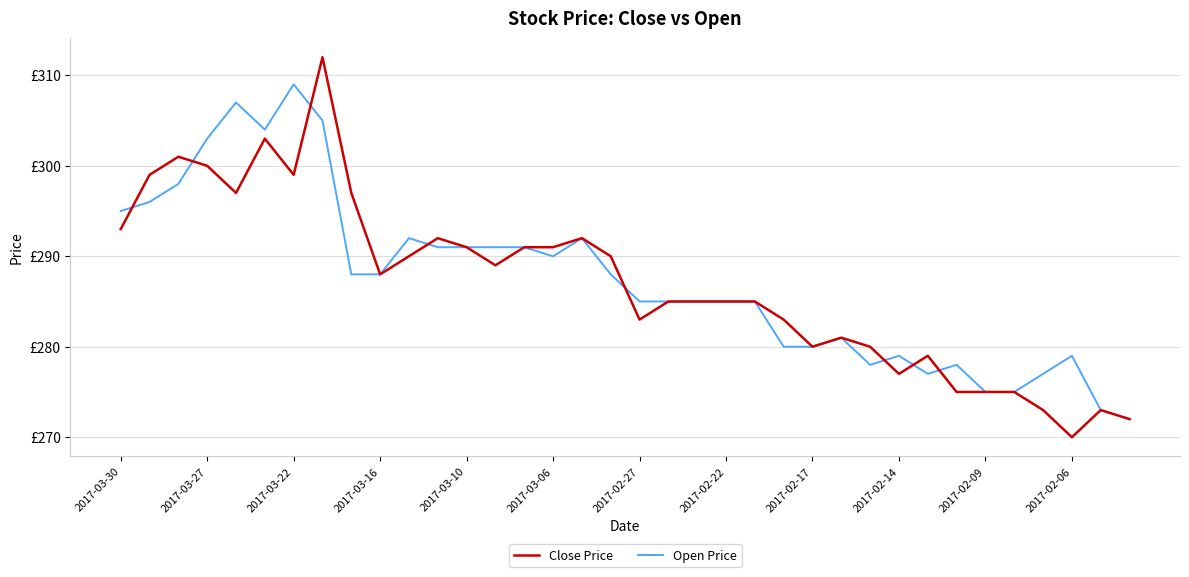

Which series has the widest spread of values?

Close Price